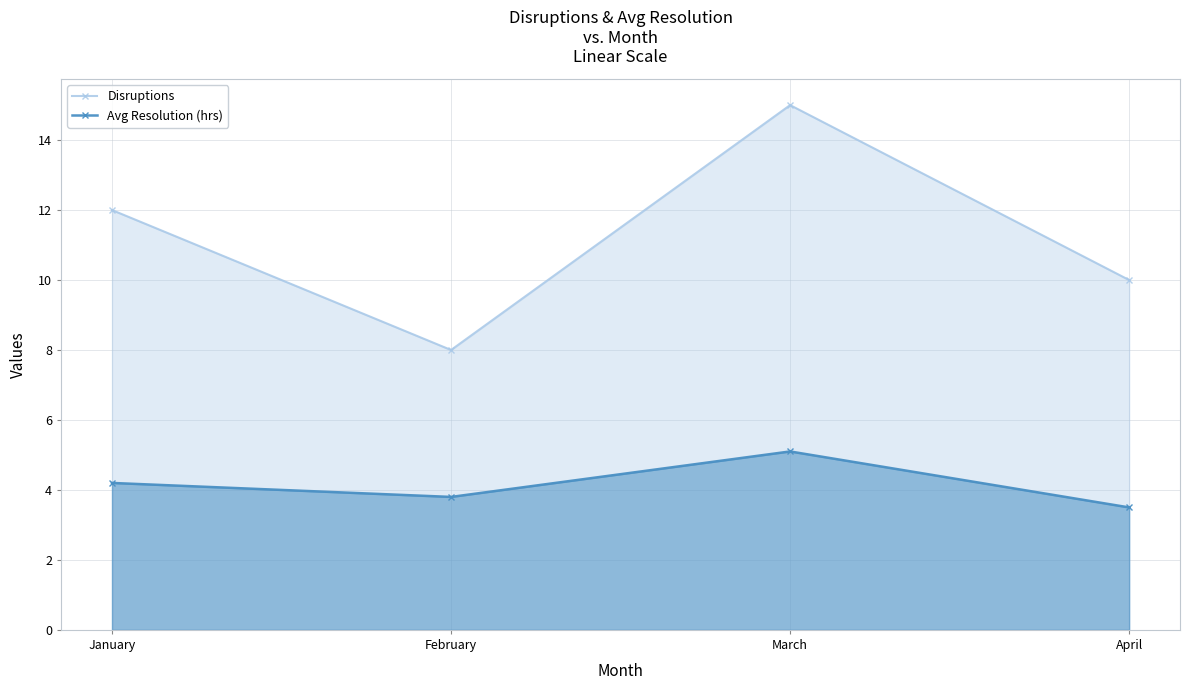

What is the value of the Disruptions point at the 1st from the left?

12.0